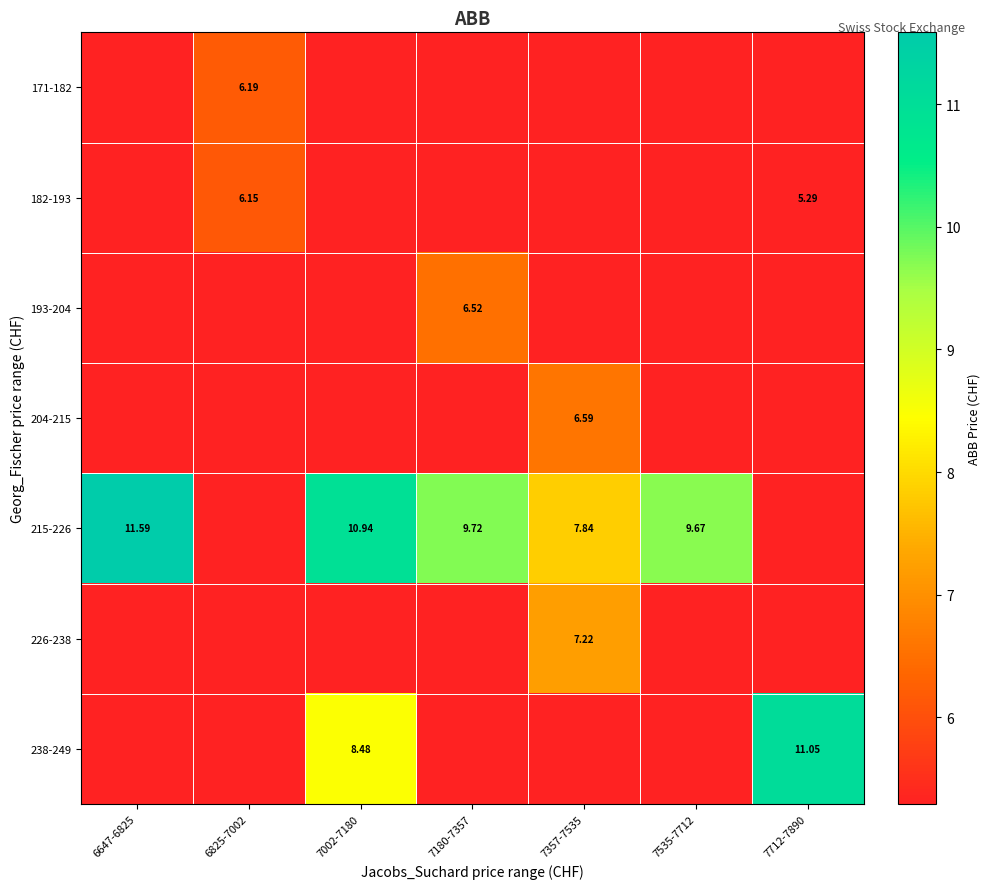

What is the difference between the highest and lowest values at 7180-7357?

9.7